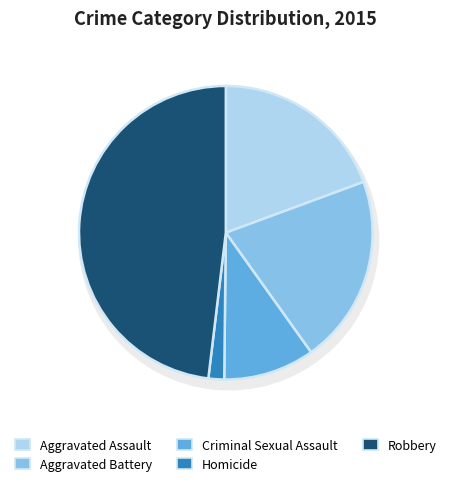

Is it true that Homicide is 1% of the pie?

False